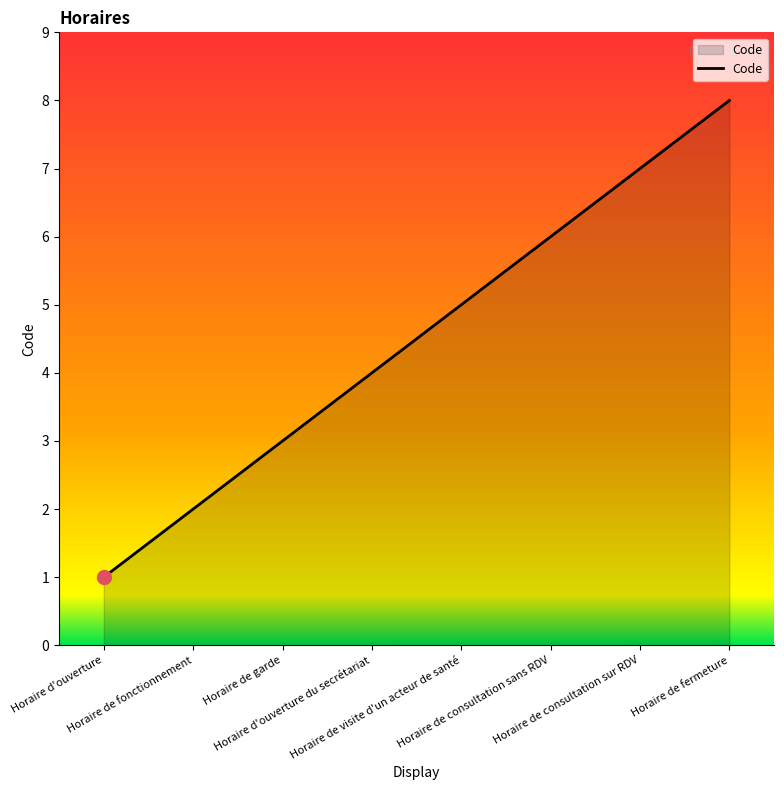

What position from the right is Horaire de consultation sans RDV?

3